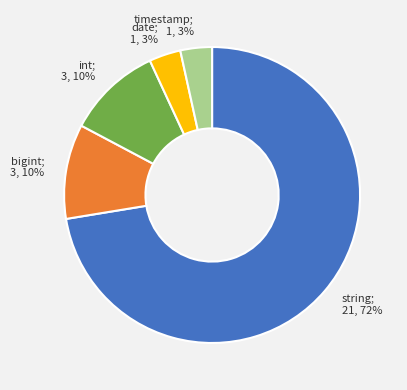

Which slice is the largest?

string; 21, 72%